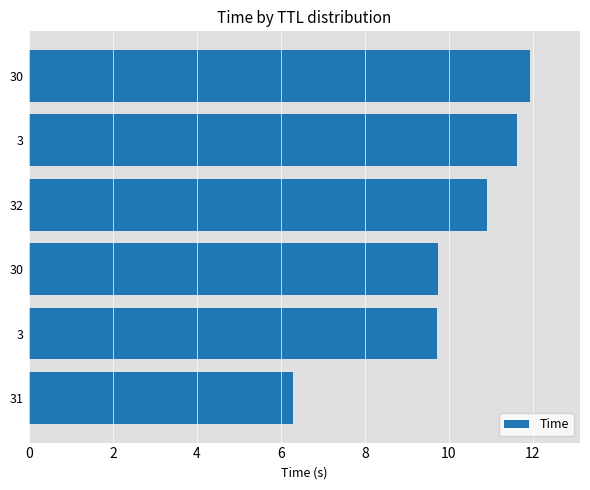

How many bars are there in total?

6